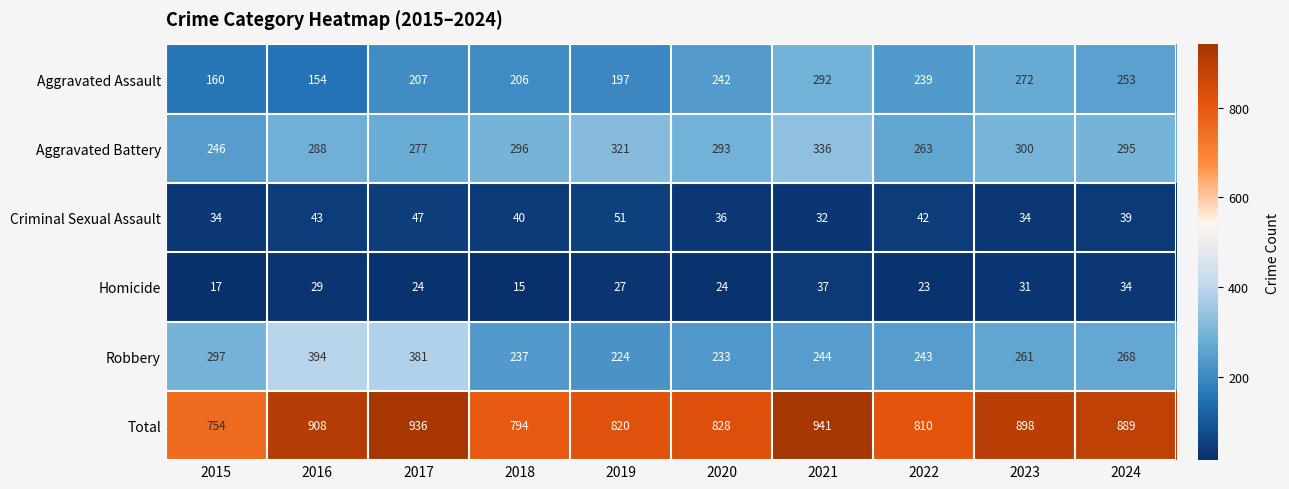

What is the total value across all series at 2022?

1620